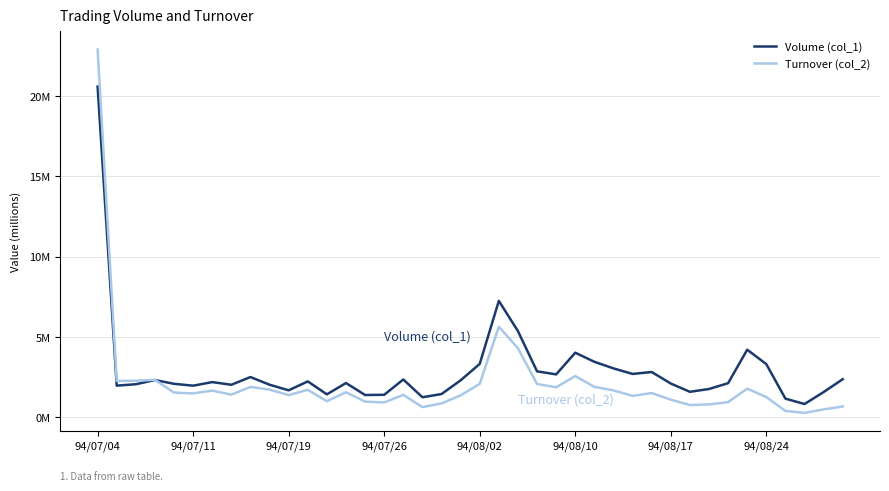

In Turnover (col_2), how many points are higher than both neighbors (excluding endpoints)?

10